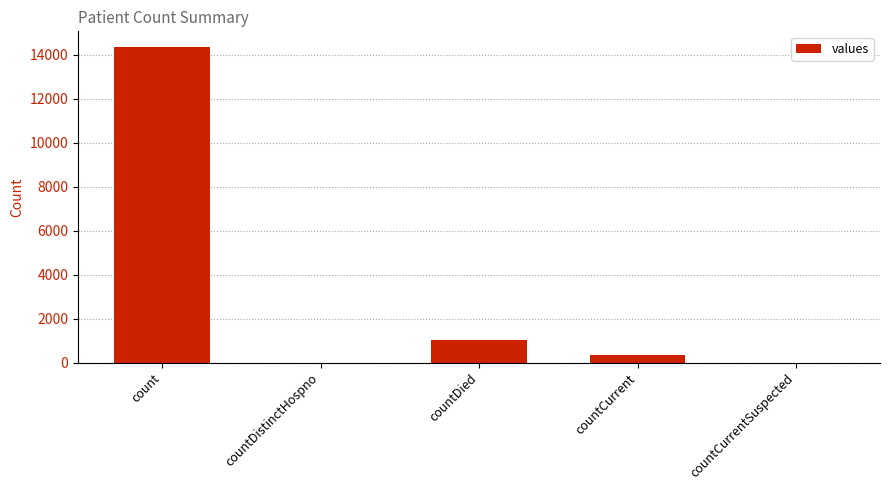

The value at countDied is 1023. True or false?

True